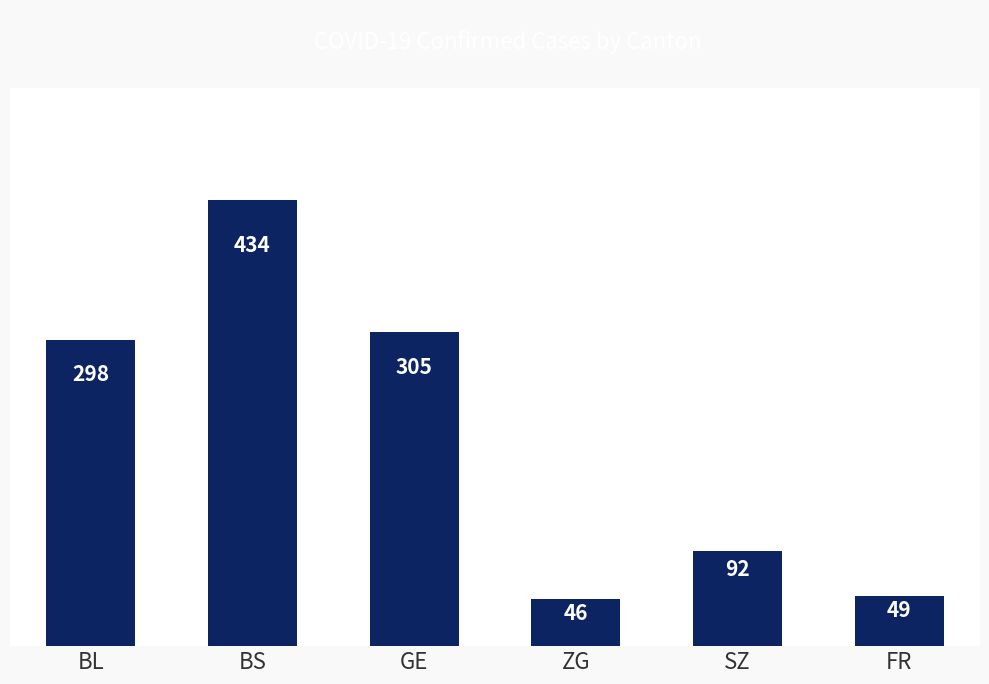

What is the label of the 5th bar from the left?

SZ